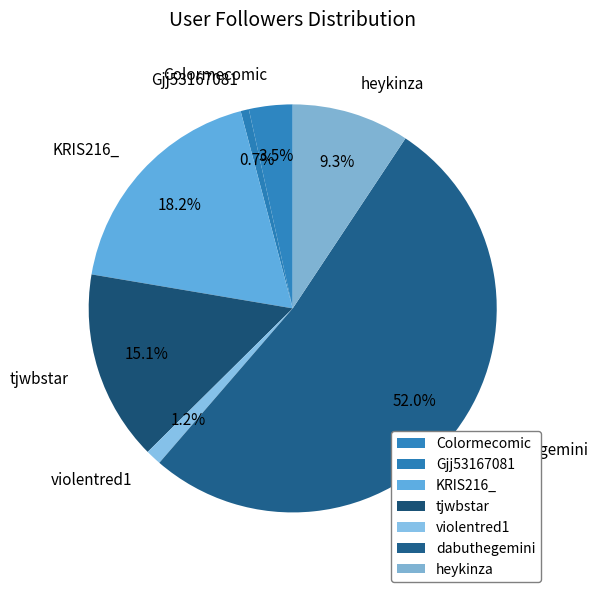

Rank the categories by value from highest to lowest.

dabuthegemini, KRIS216_, tjwbstar, heykinza, Colormecomic, violentred1, Gjj53167081